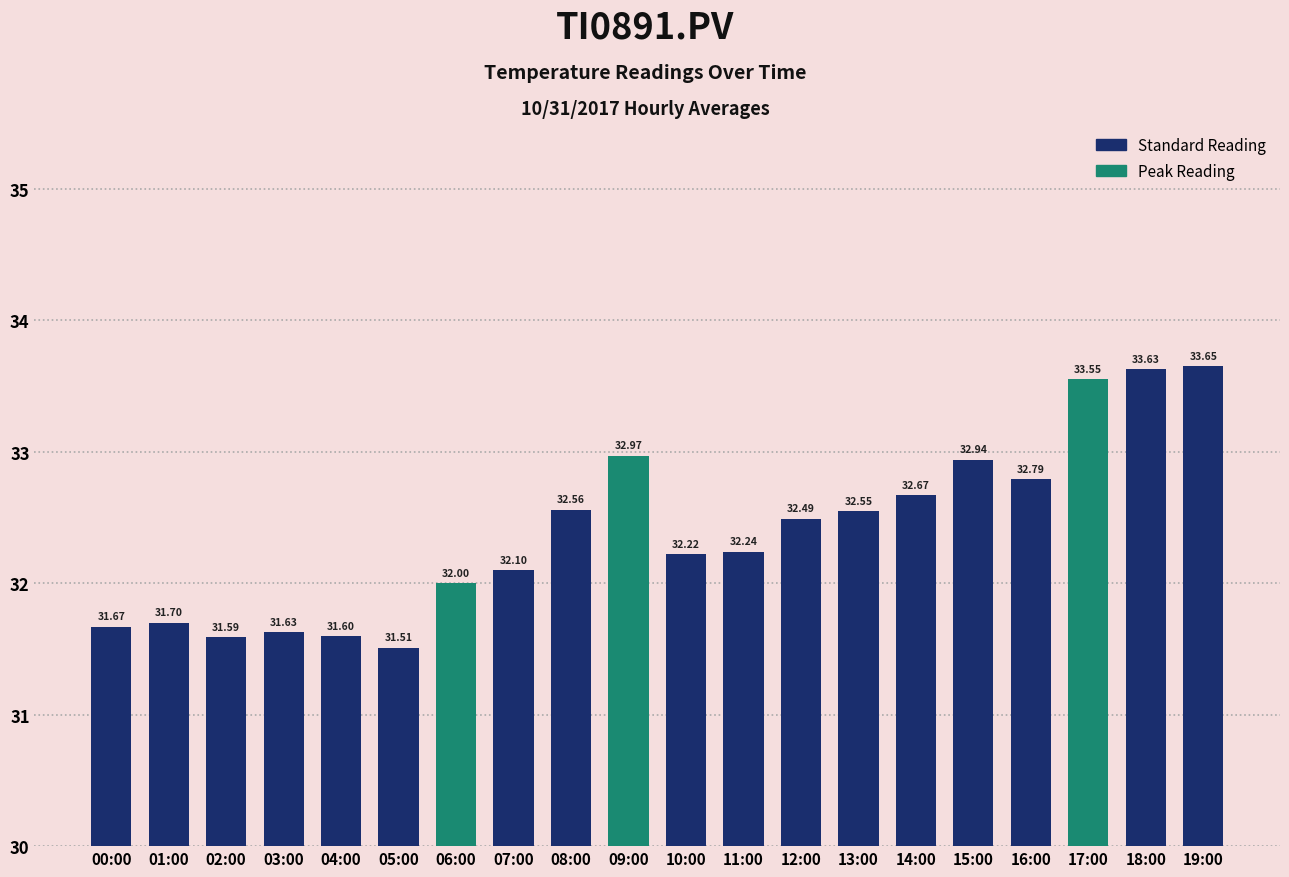

What is the sum of the values at 13:00 and 05:00?

64.1